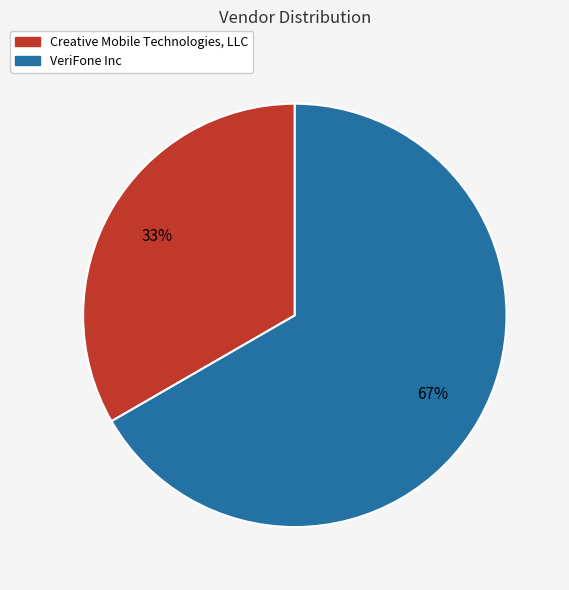

Is the sum of Creative Mobile Technologies, LLC and VeriFone Inc greater than half?

Yes